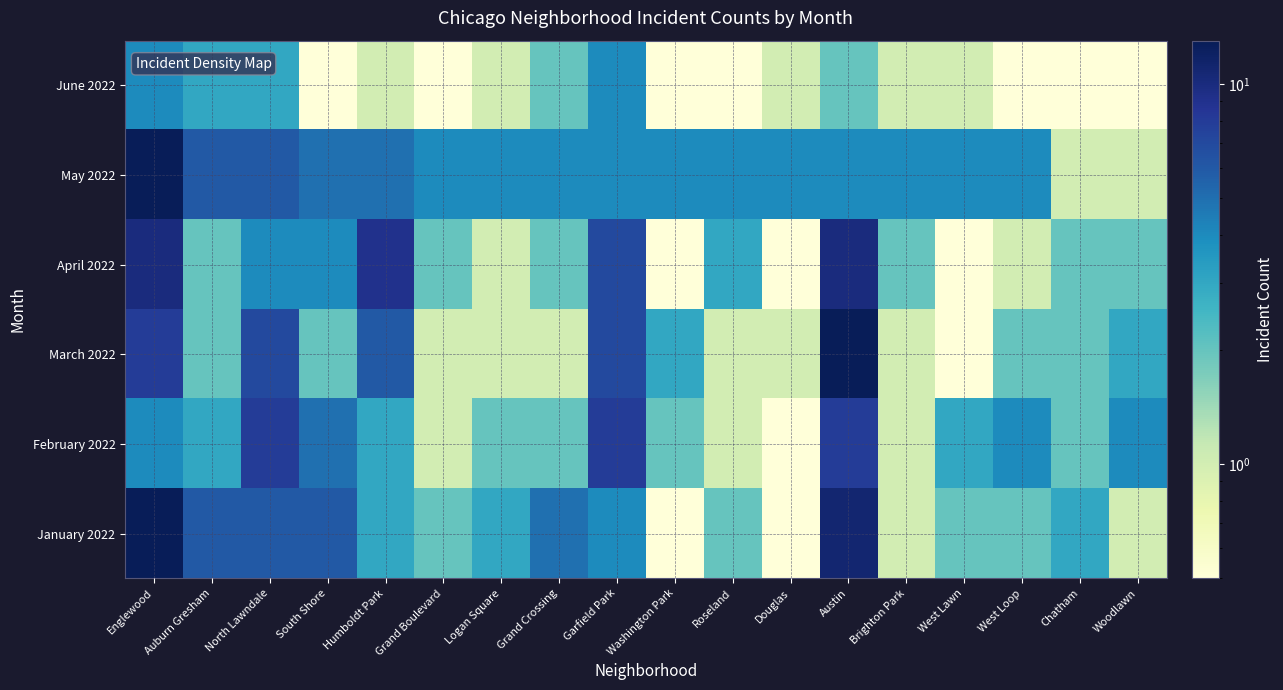

Which series has the widest spread of values?

March 2022